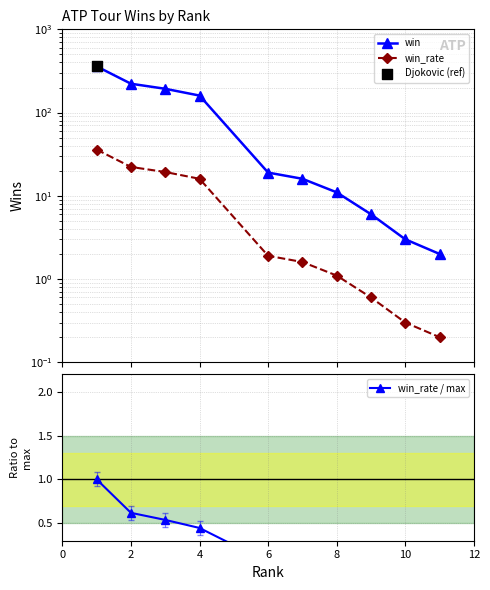

At how many categories does at least one series exceed 174?

3